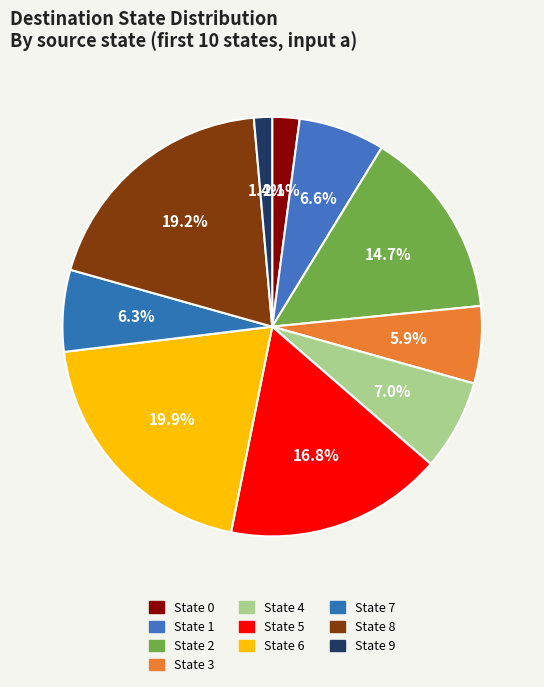

To the nearest percent, what portion does State 6 represent?

20%